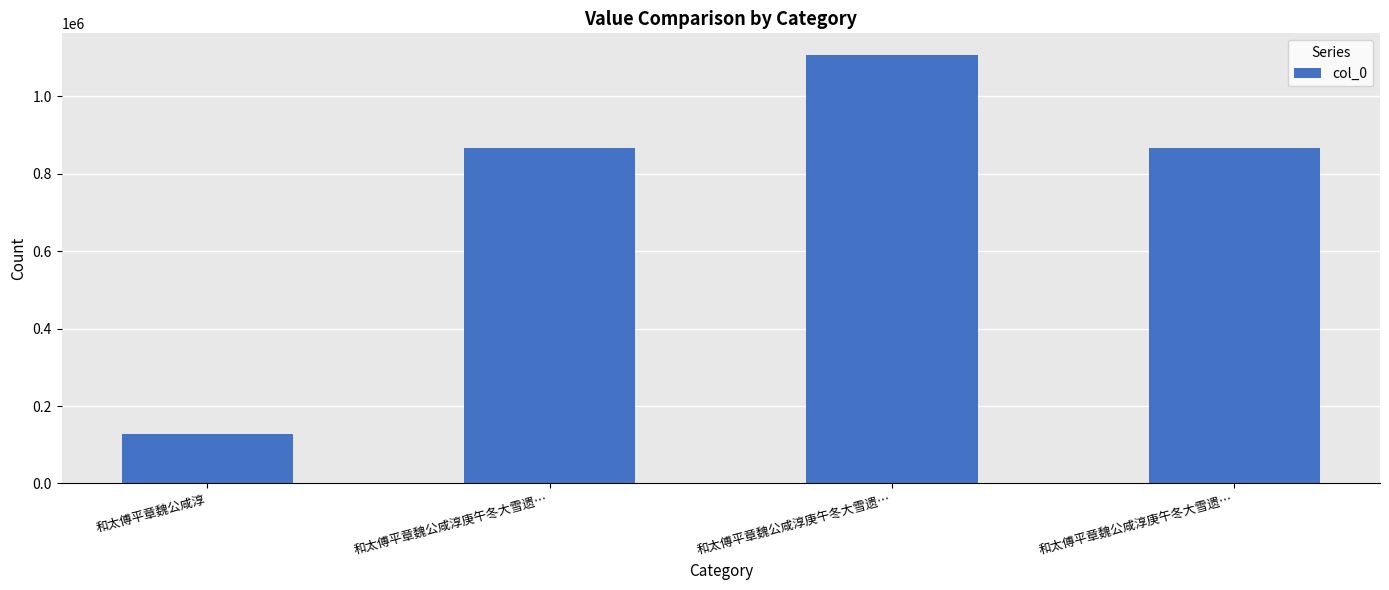

Count the number of data series in this chart.

1